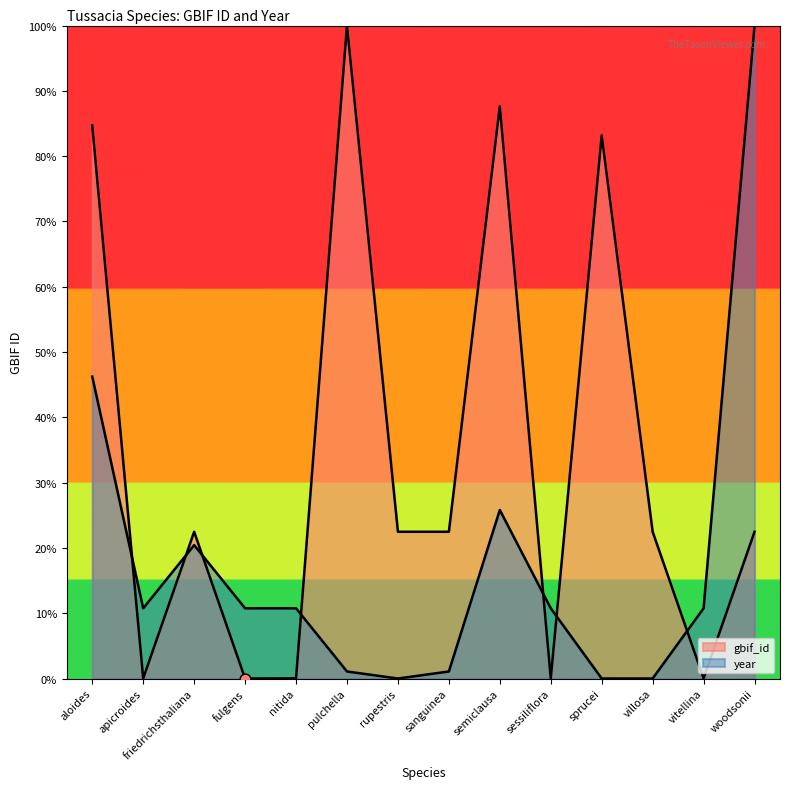

Between villosa and sessiliflora, which is larger?

villosa